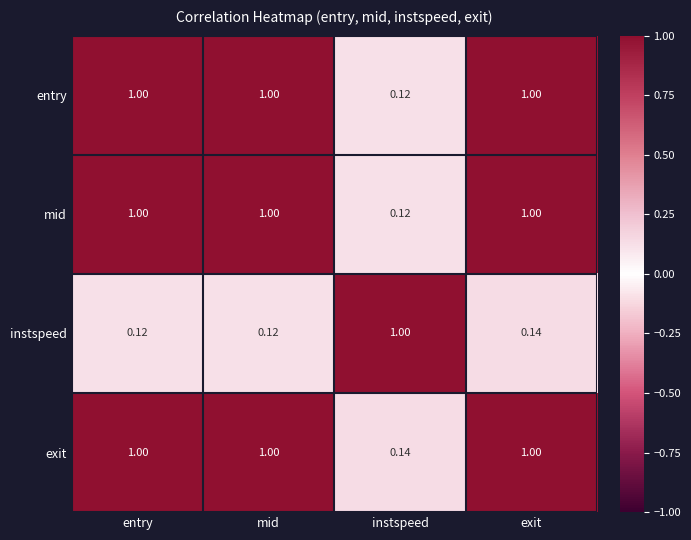

Where is mid nearest to the value 0?

instspeed